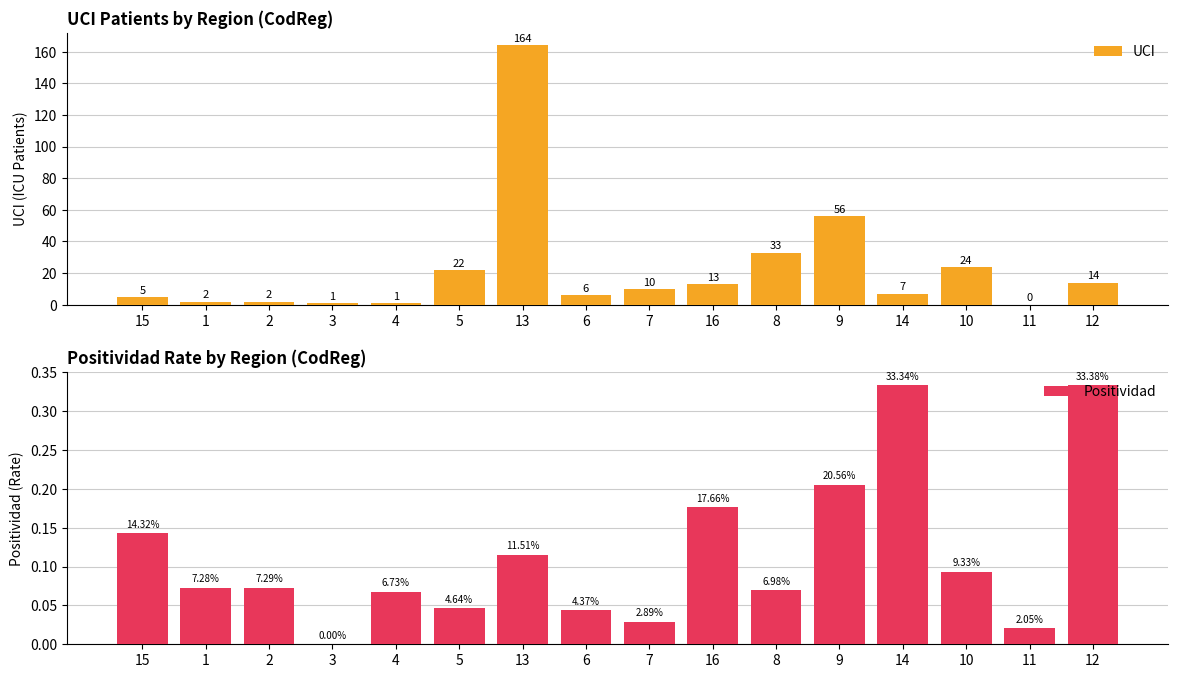

Rank the series by their average value, from highest to lowest.

UCI, Positividad